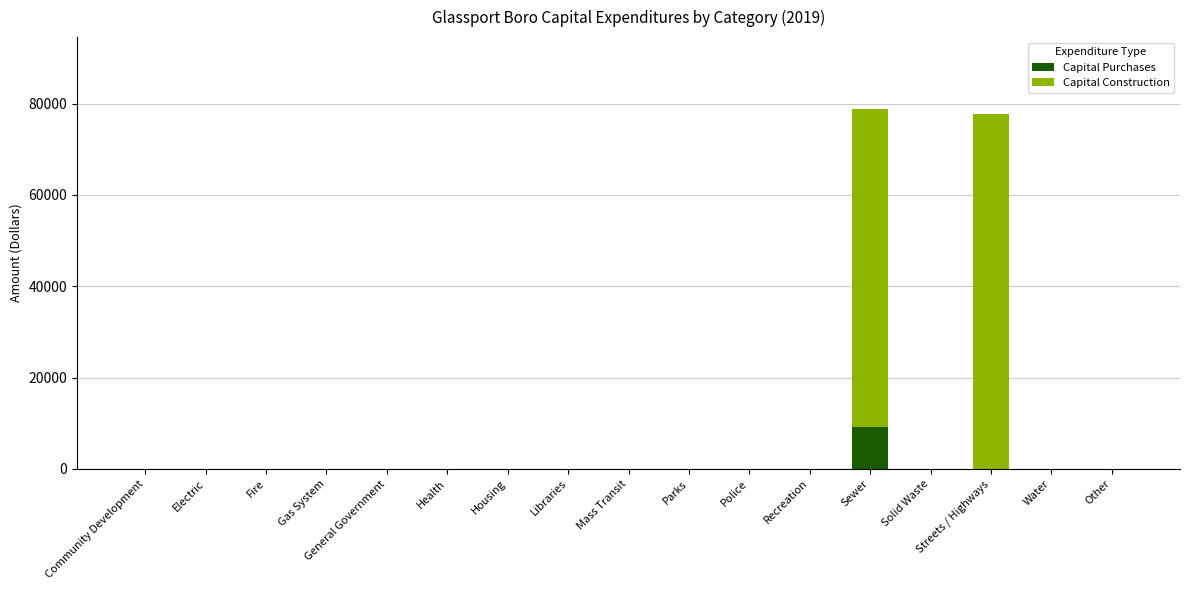

What is the sum of all Capital Purchases values?

9276